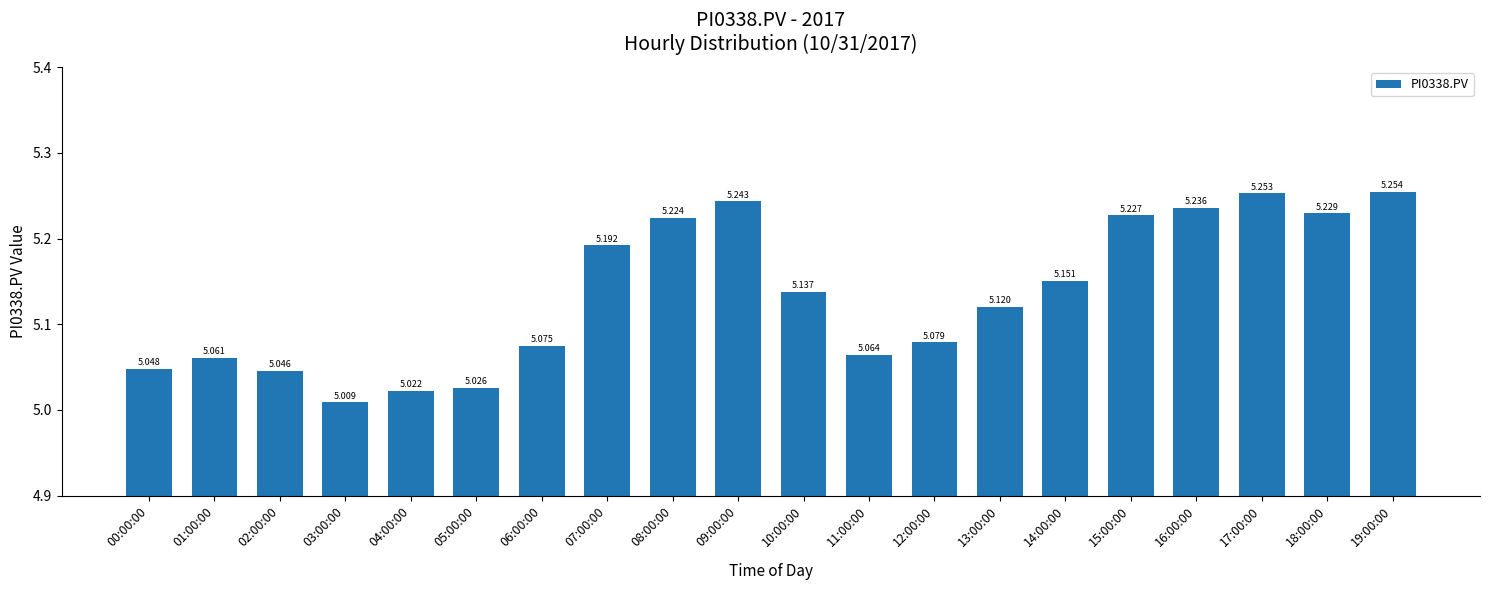

Does the chart contain stacked bars?

No